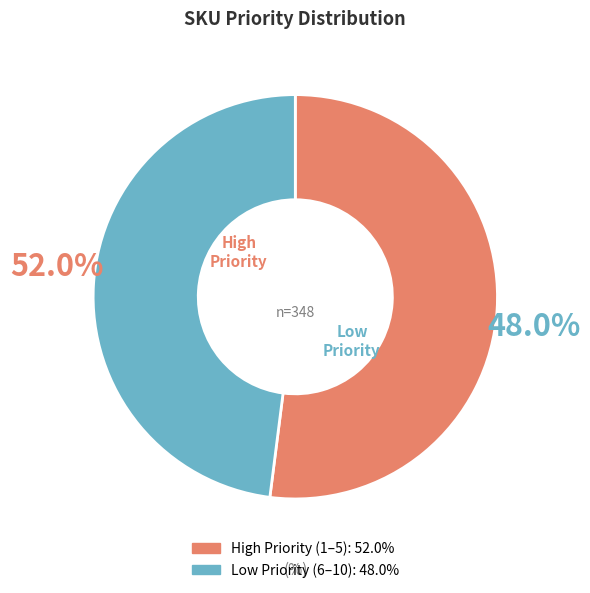

Is 2 the majority of the pie?

No